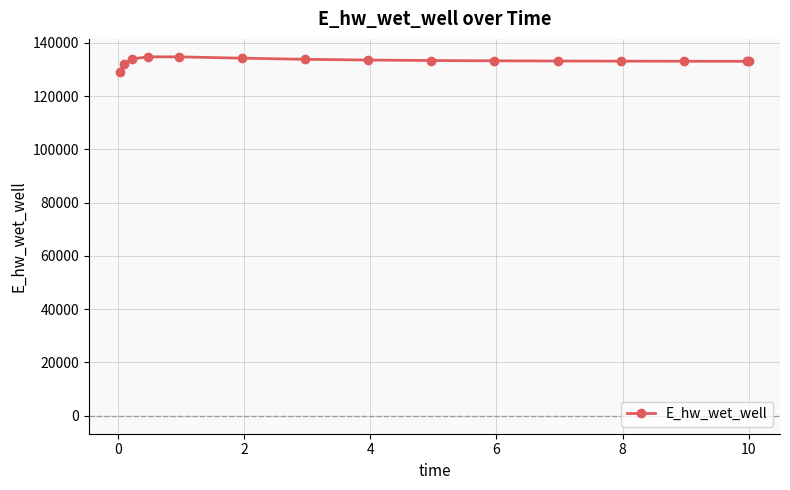

Is this an area chart (filled region under the line)?

No